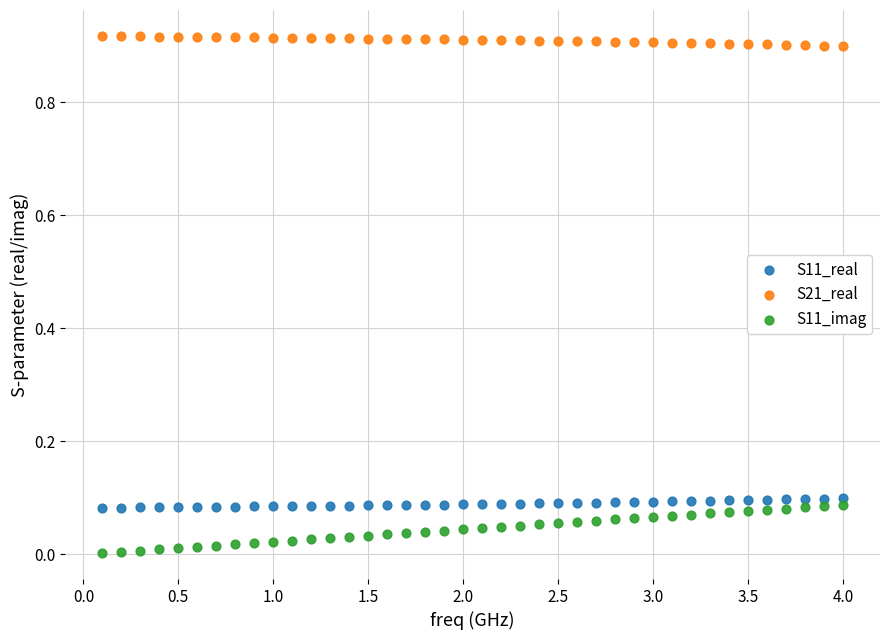

Which series contains the lowest Y value?

S11_imag